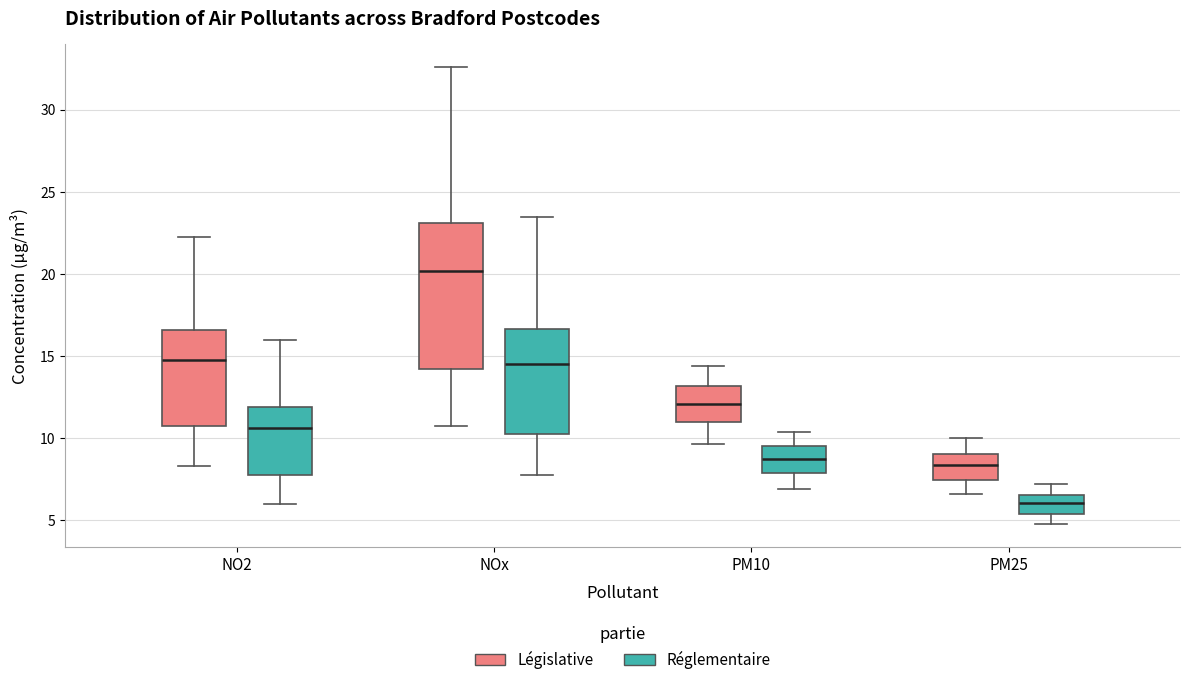

Which box is the tallest, from its lower edge to its upper edge?

NOx (Législative)